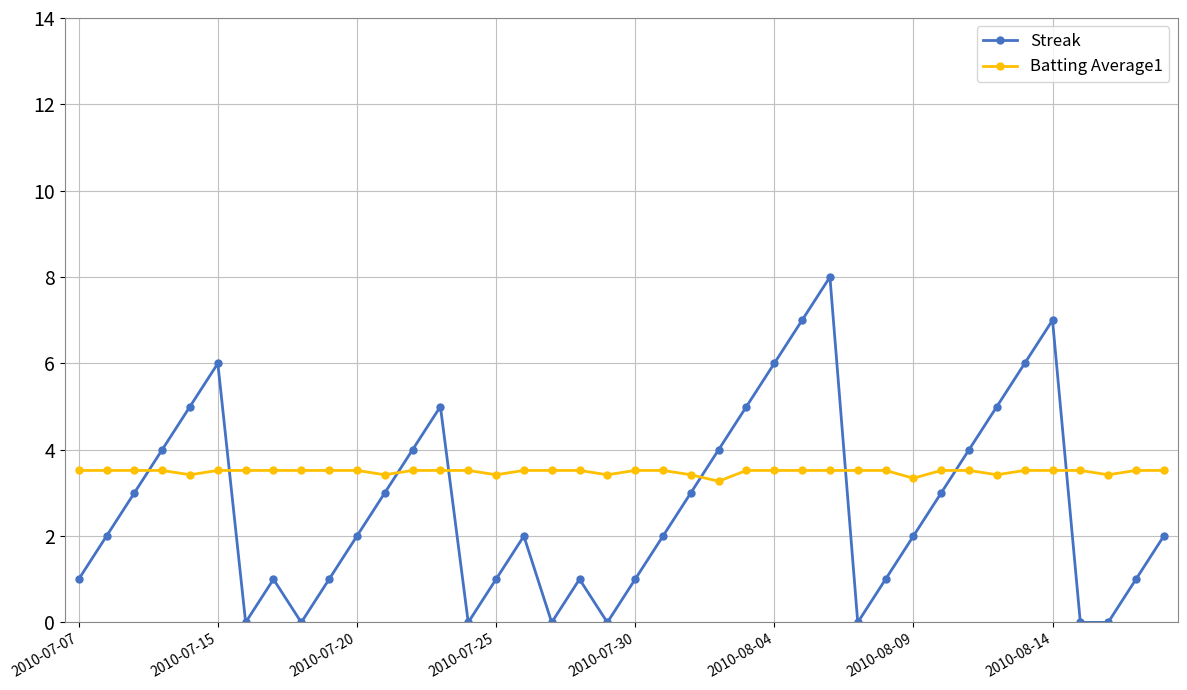

Rank the series by their maximum value, from lowest to highest.

Batting Average1, Streak